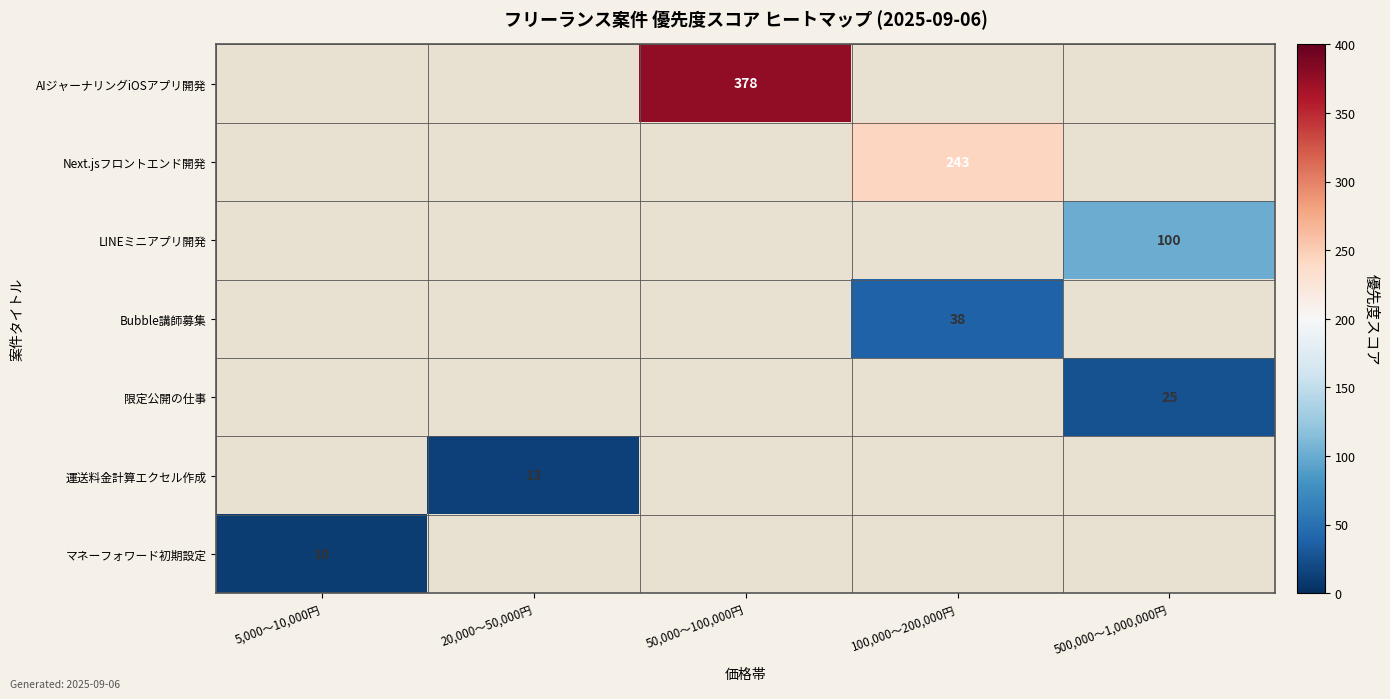

Is it true that 運送料金計算エクセル作成 equals 21 at 20,000〜50,000円?

False